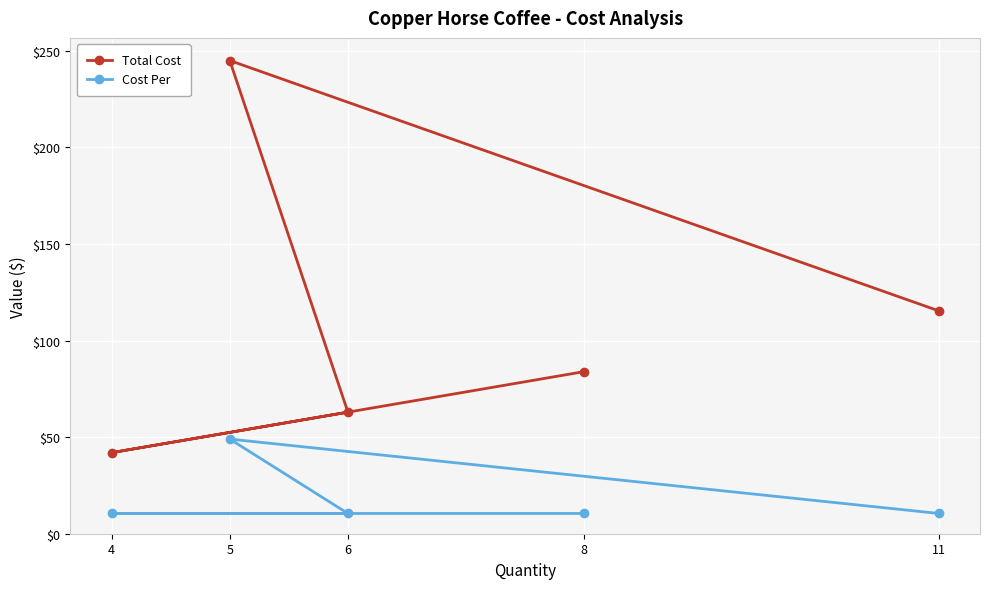

Is it true that Cost Per equals 10.5 at 8?

True